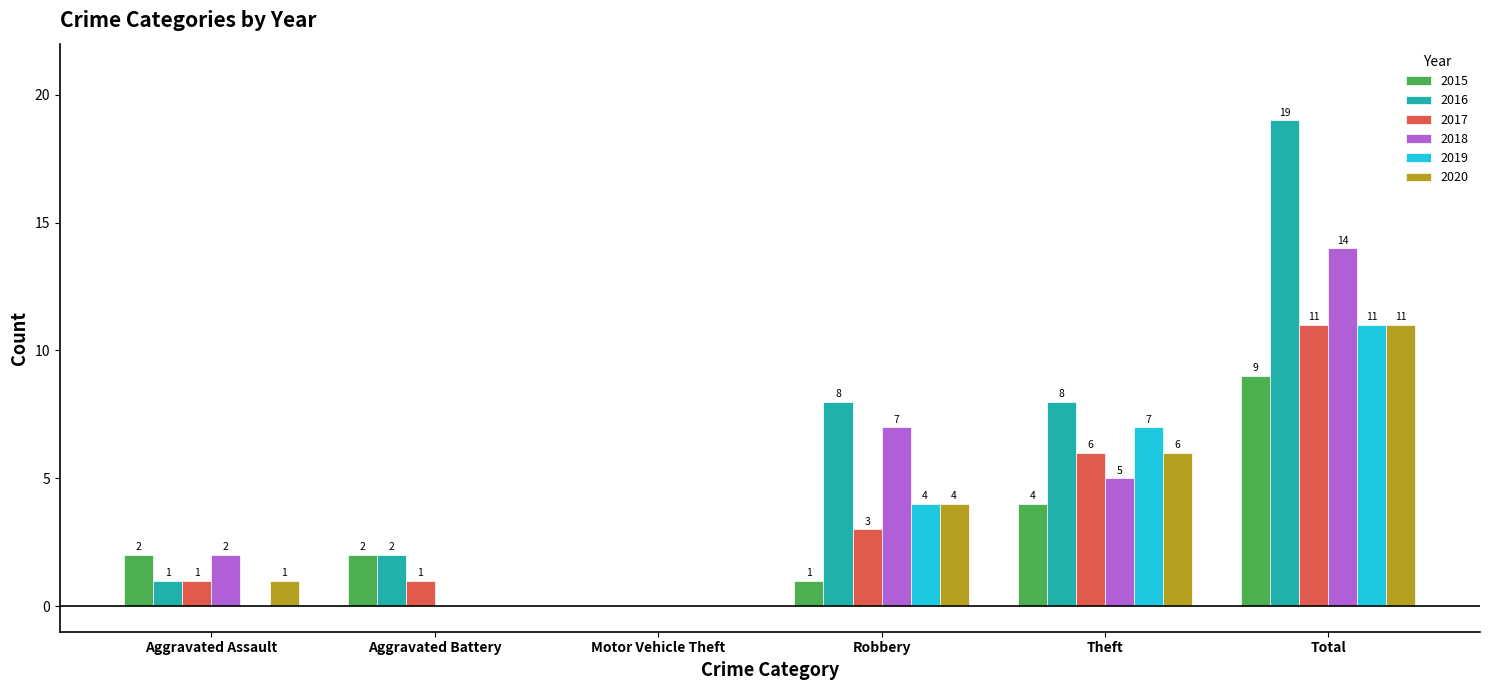

What is the total value across all series at Aggravated Assault?

7